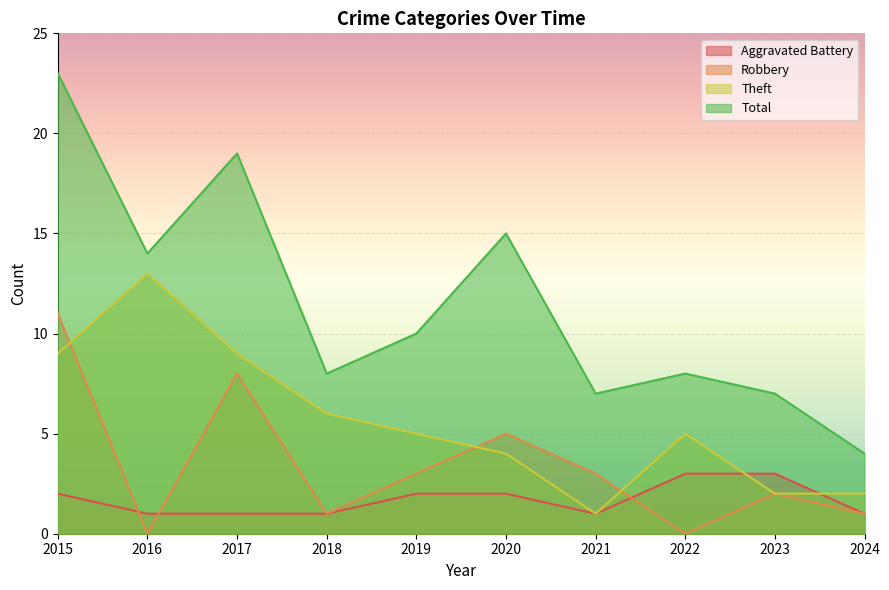

Where is the first local maximum for Theft?

2016